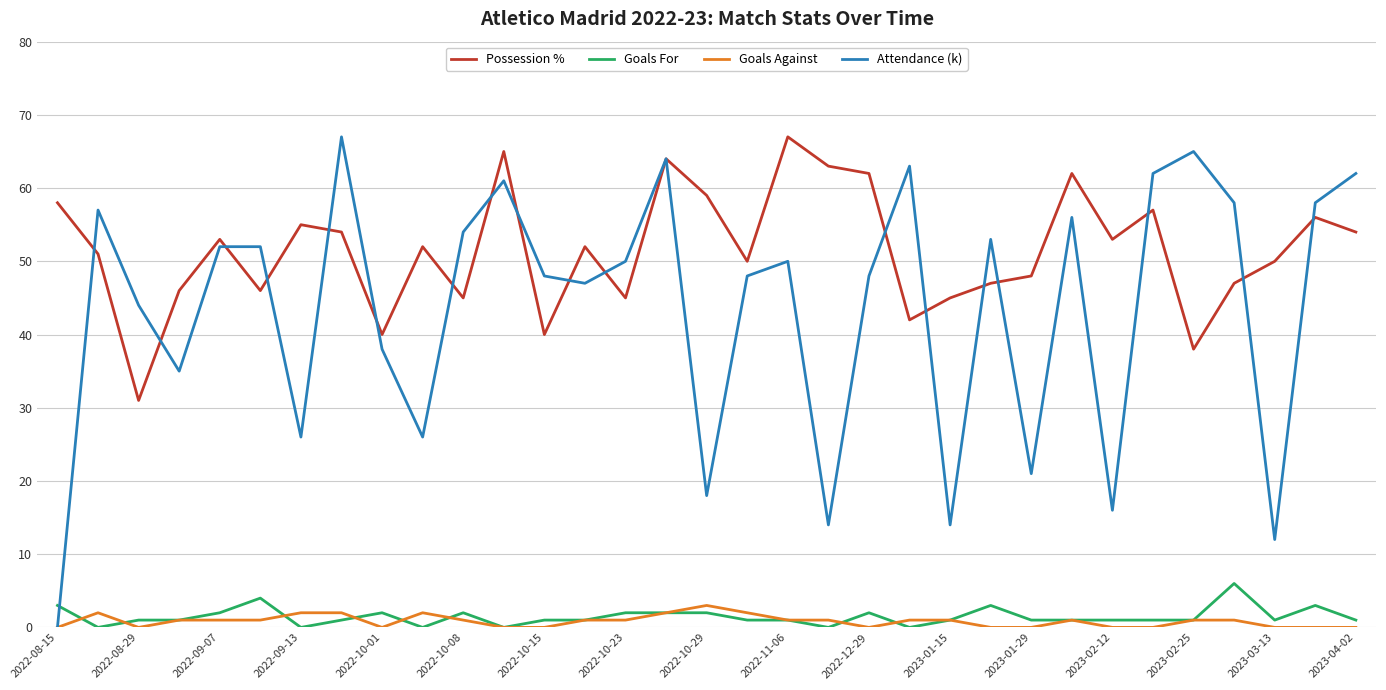

Which series has the largest total across all categories?

Possession %